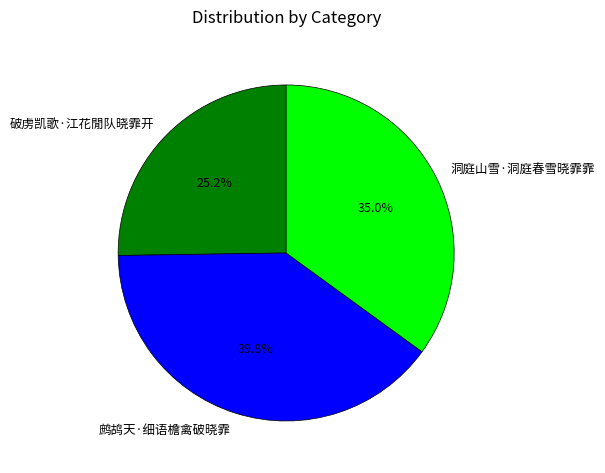

Is 鹧鸪天·细语檐禽破晓霏 the majority of the pie?

No